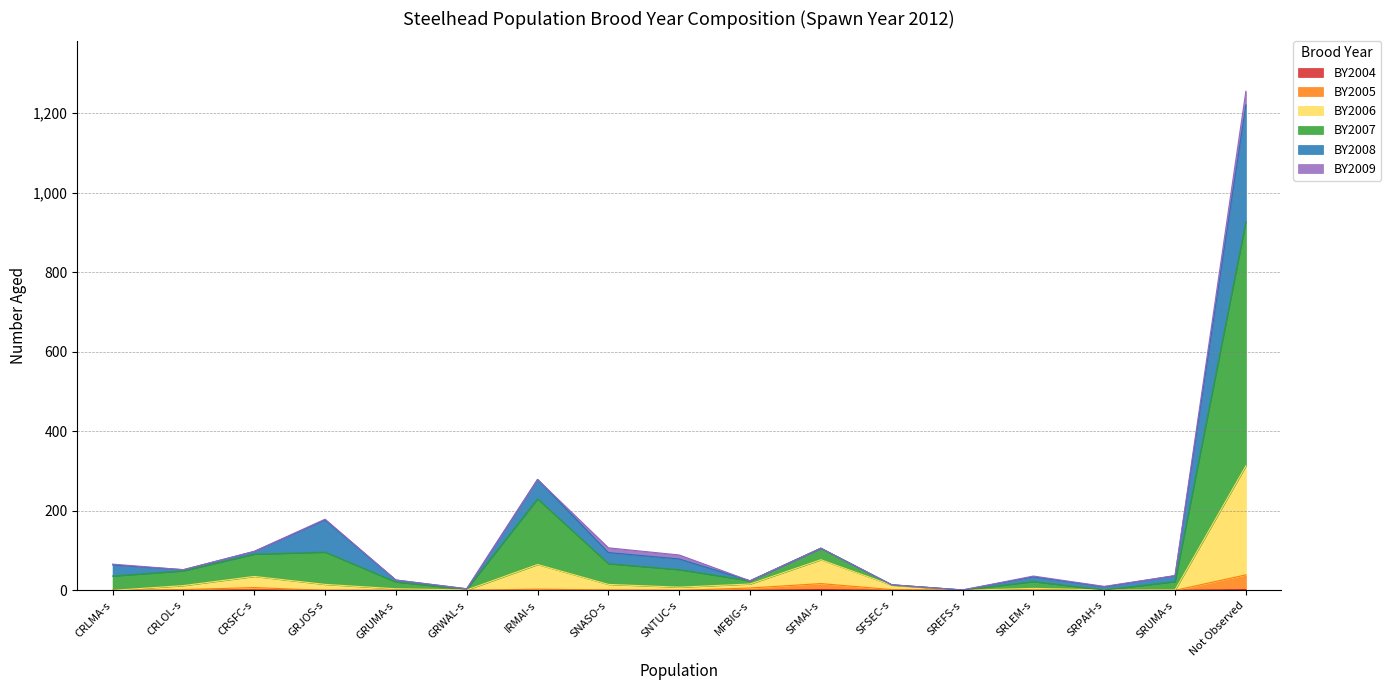

What is the label of the 9th point from the left?

SNTUC-s